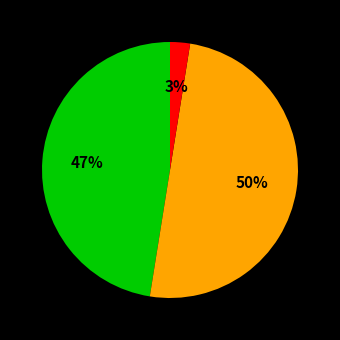

To the nearest percent, what is the difference between the largest and smallest slice percentages?

47%